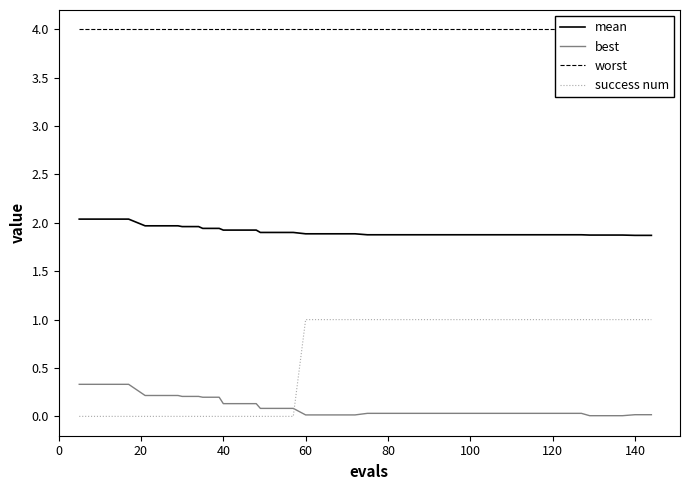

True or false: best and mean cross at least once.

False